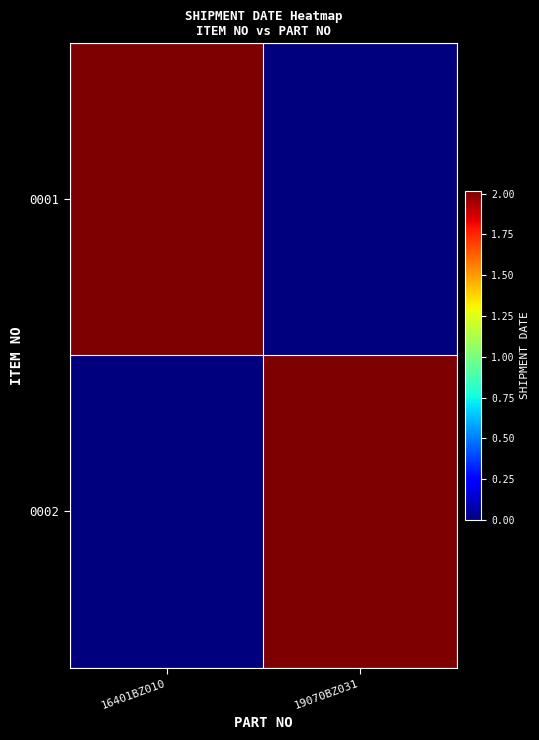

Rank the series at 19070BZ031 from lowest to highest value.

0001, 0002